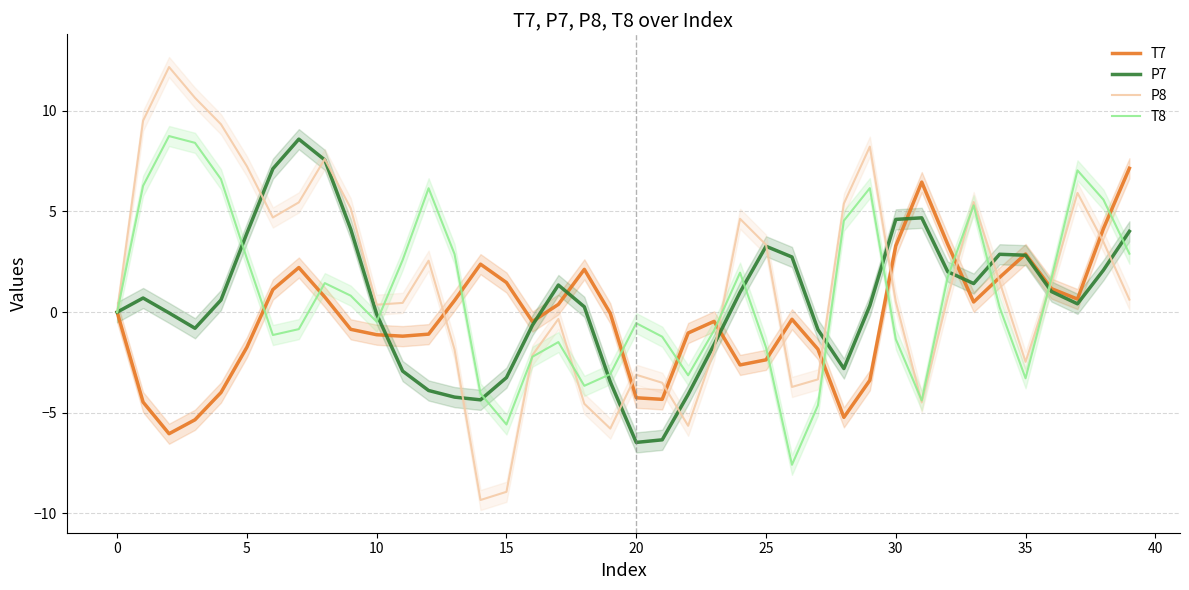

What is the lowest value of the T8 series?

-7.6